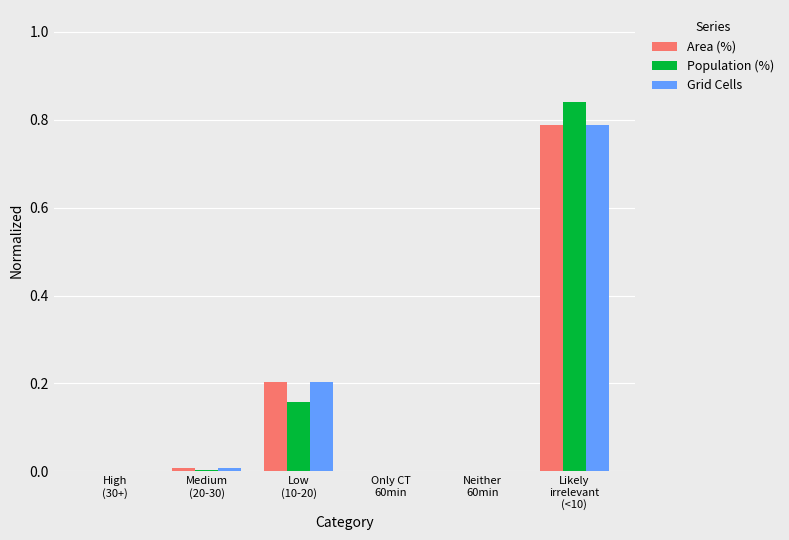

What is the sum of all Population (%) values?

1.0